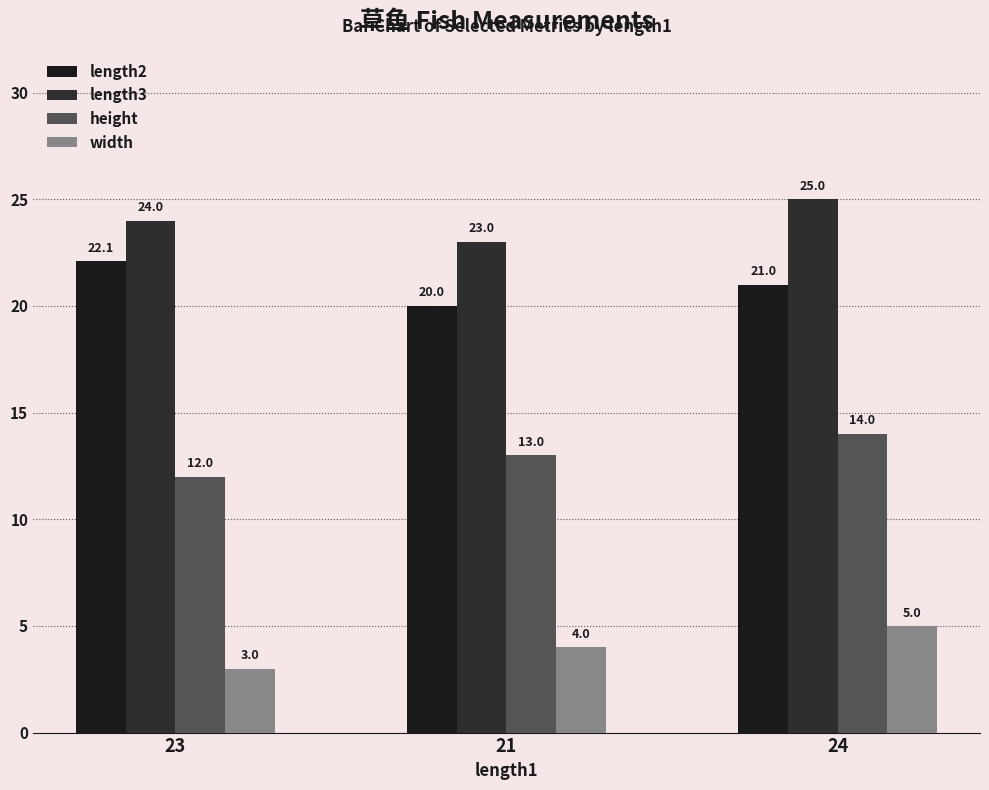

What is the average value of the width series?

4.0